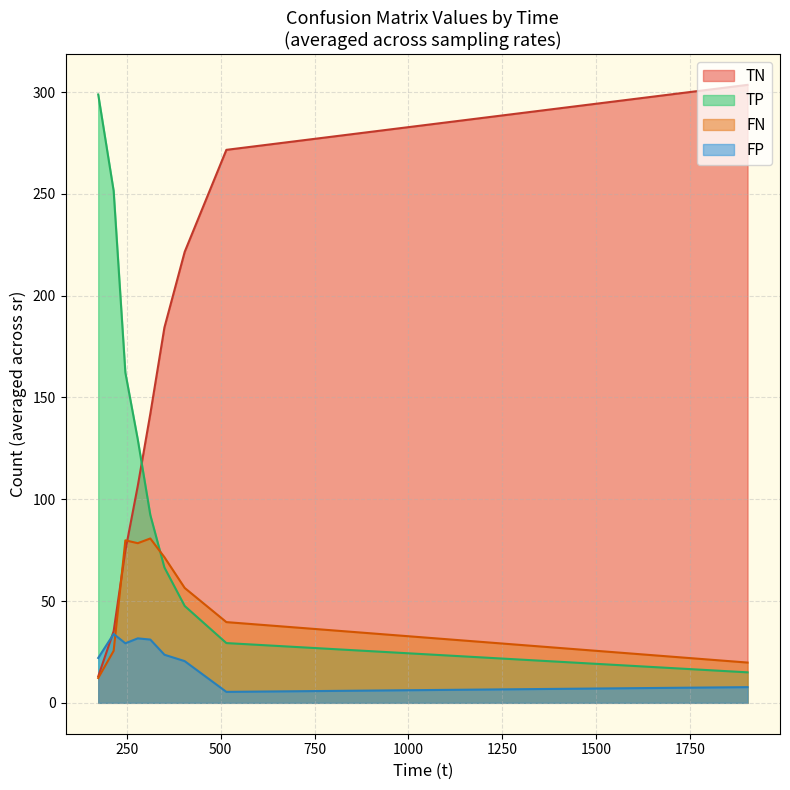

What is the label of the 8th point from the right?

214.959